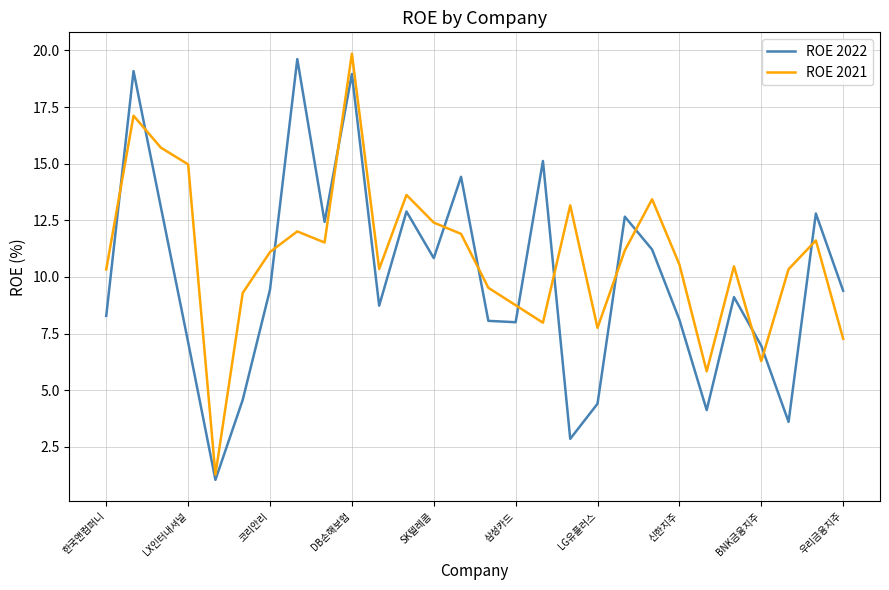

List the series in order of their overall mean, highest first.

ROE 2021, ROE 2022